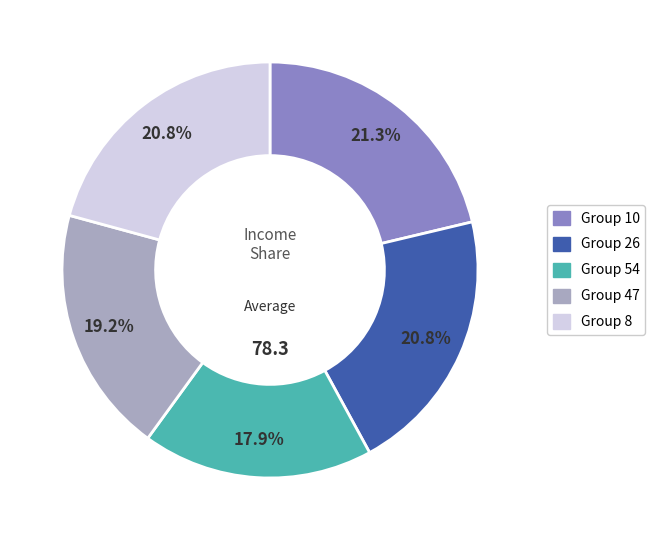

Is there any slice that represents more than half of the pie?

No